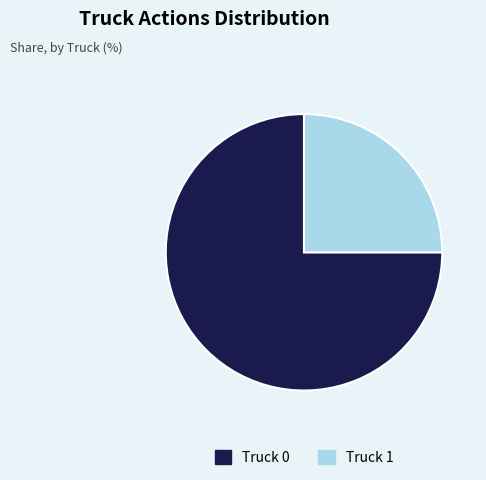

Which slice is the smallest?

Truck 1